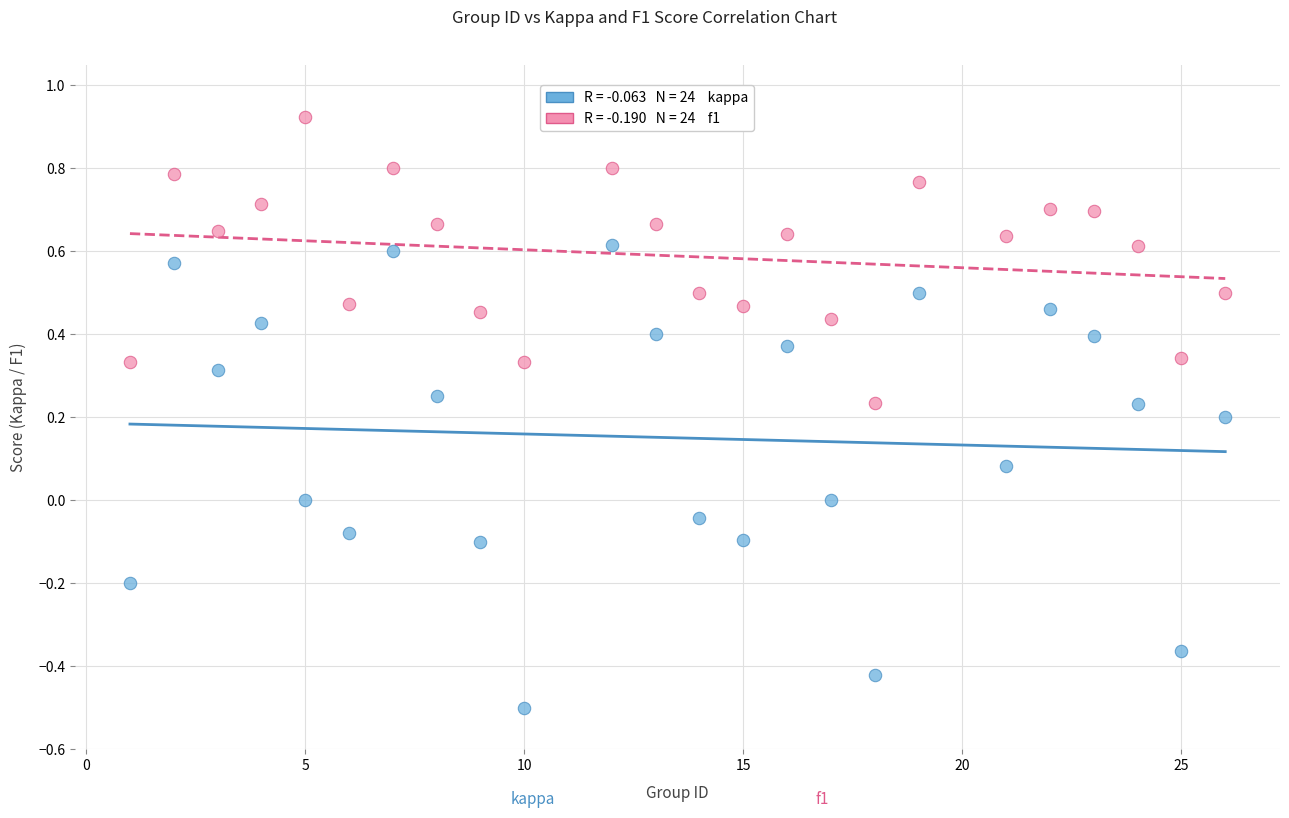

Across all data points, what is the range of Y values (max minus min)?

1.4